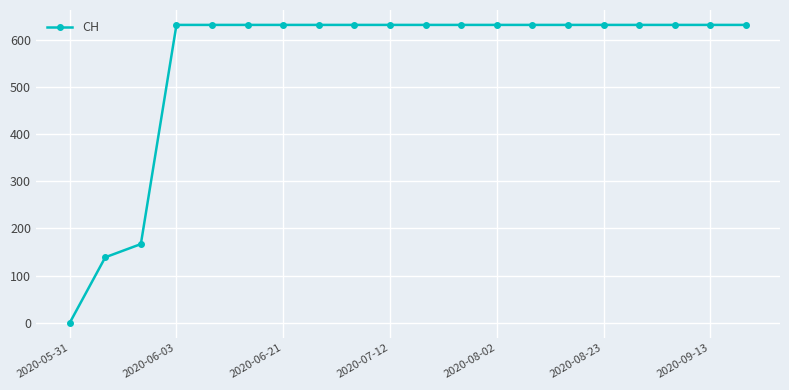

How many positive values are there?

19